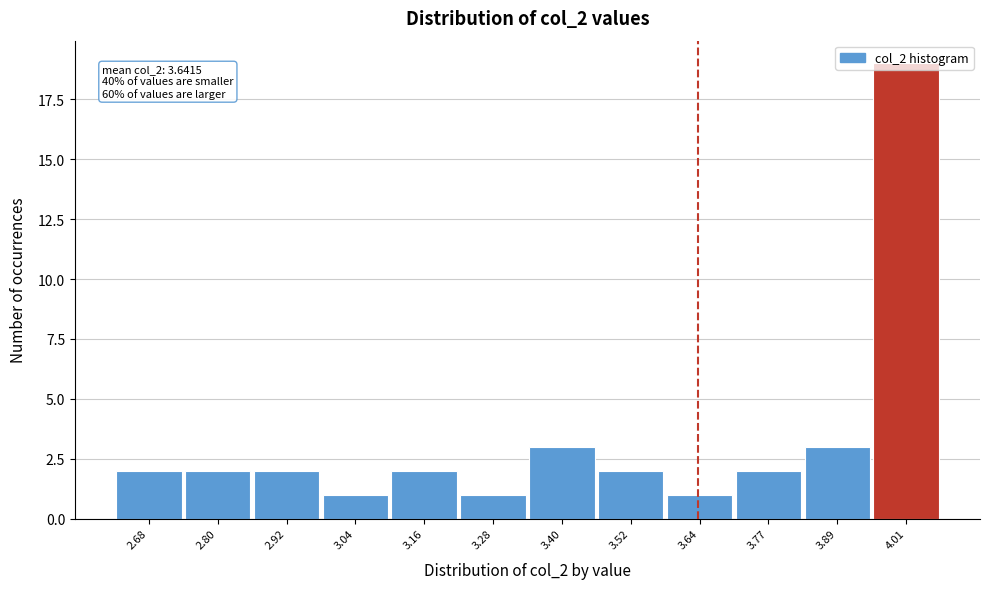

Which range on the x-axis has the tallest bar?

3.94 to 4.06